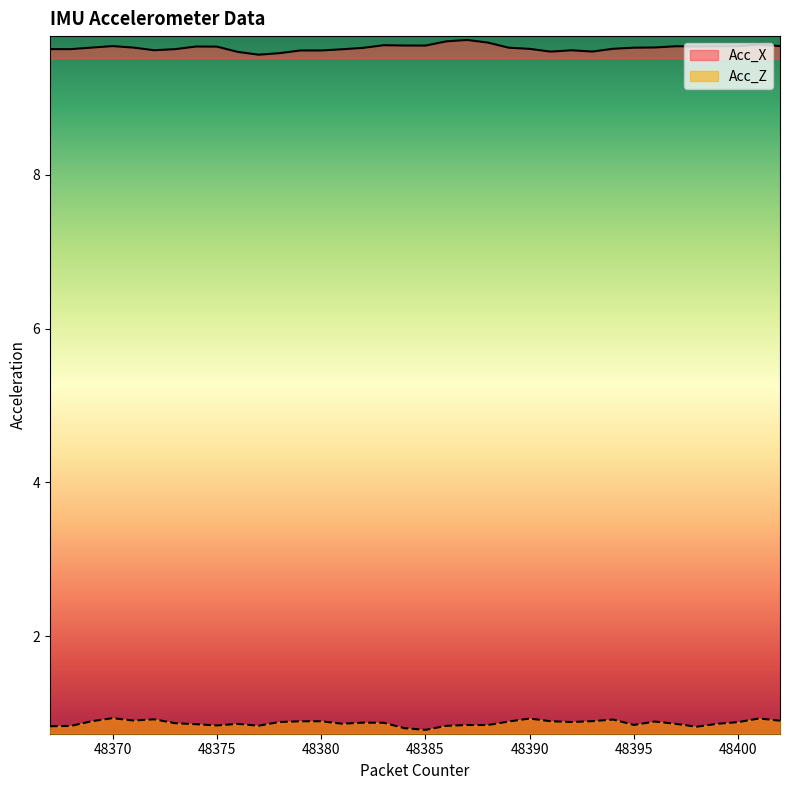

At which category does Acc_Z reach its first local peak?

48370